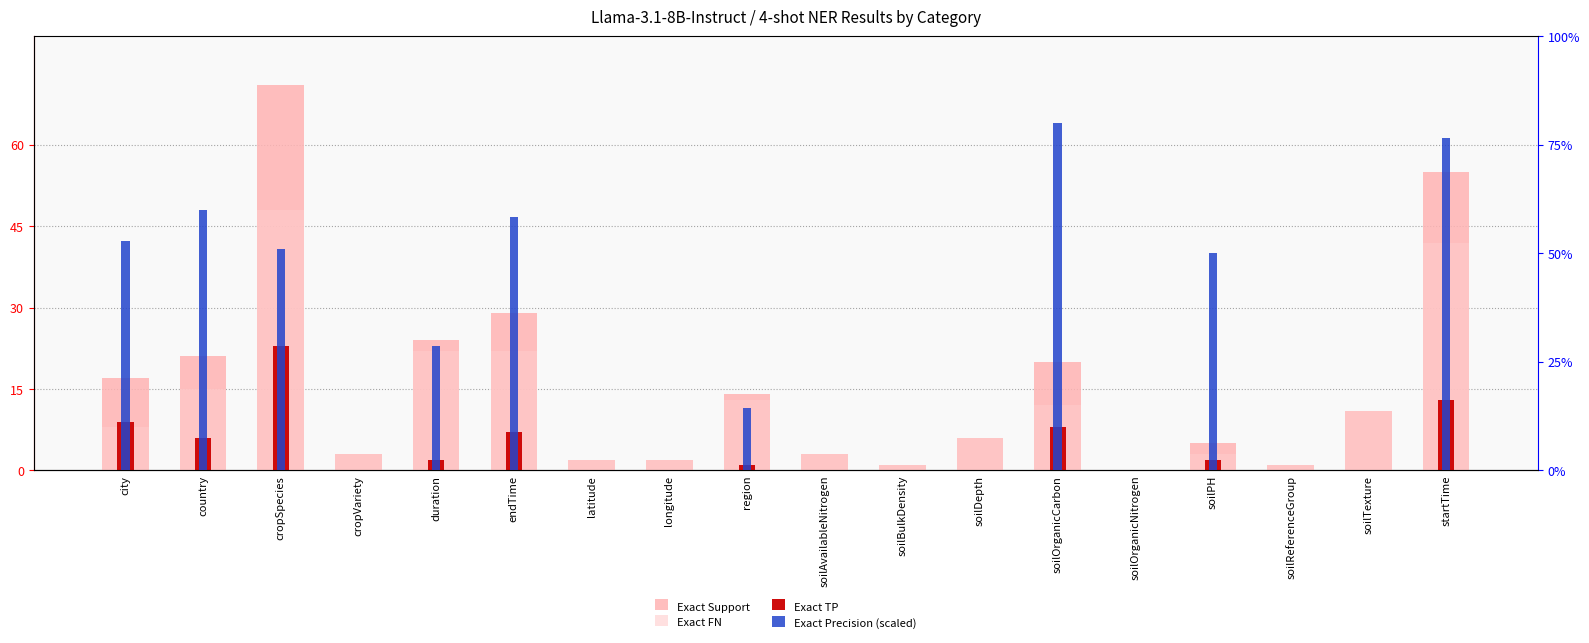

Reading right to left, what are all the values shown in this chart?

Exact Support: 55.0	11.0	1.0	5.0	0.0	20.0	6.0	1.0	3.0	14.0	2.0	2.0	29.0	24.0	3.0	71.0	21.0	17.0
Exact FN: 42.0	11.0	1.0	3.0	0.0	12.0	6.0	1.0	3.0	13.0	2.0	2.0	22.0	22.0	3.0	48.0	15.0	8.0
Exact TP: 13.0	0.0	0.0	2.0	0.0	8.0	0.0	0.0	0.0	1.0	0.0	0.0	7.0	2.0	0.0	23.0	6.0	9.0
Exact Precision (scaled): 3.8	0.0	0.0	2.5	0.0	4.0	0.0	0.0	0.0	0.7	0.0	0.0	2.9	1.4	0.0	2.6	3.0	2.6